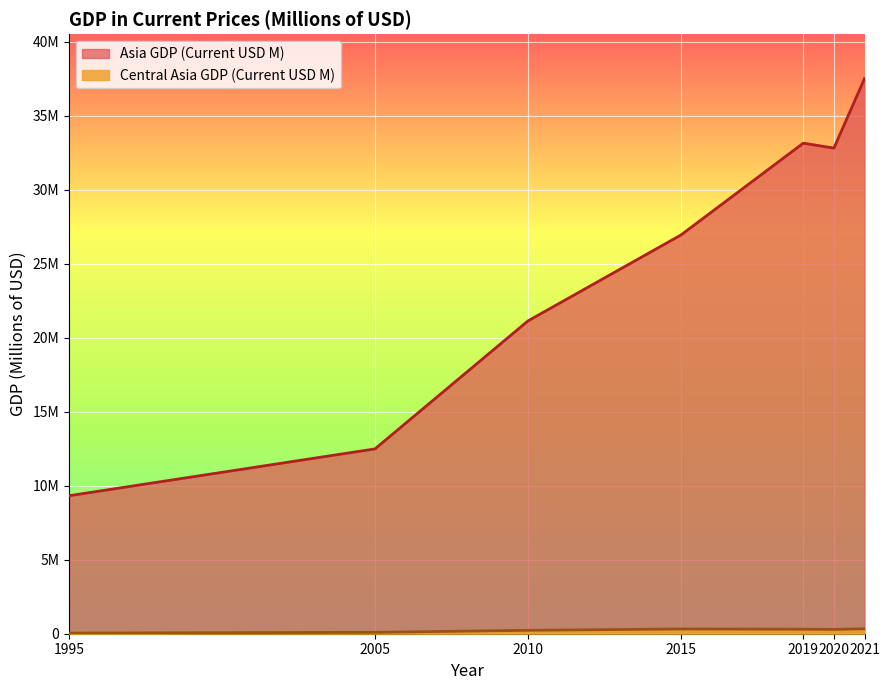

Which category has the lowest value across all series?

1995